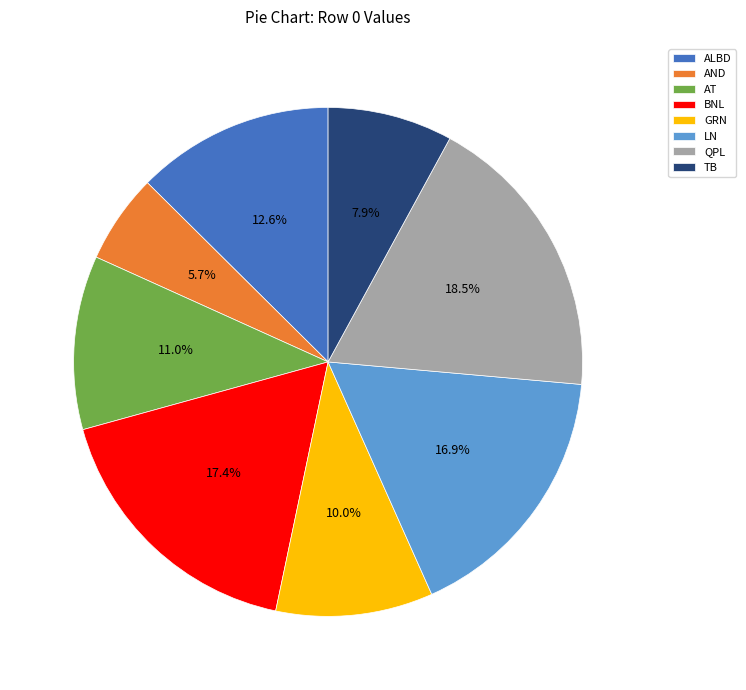

How many slices are in this pie chart?

8